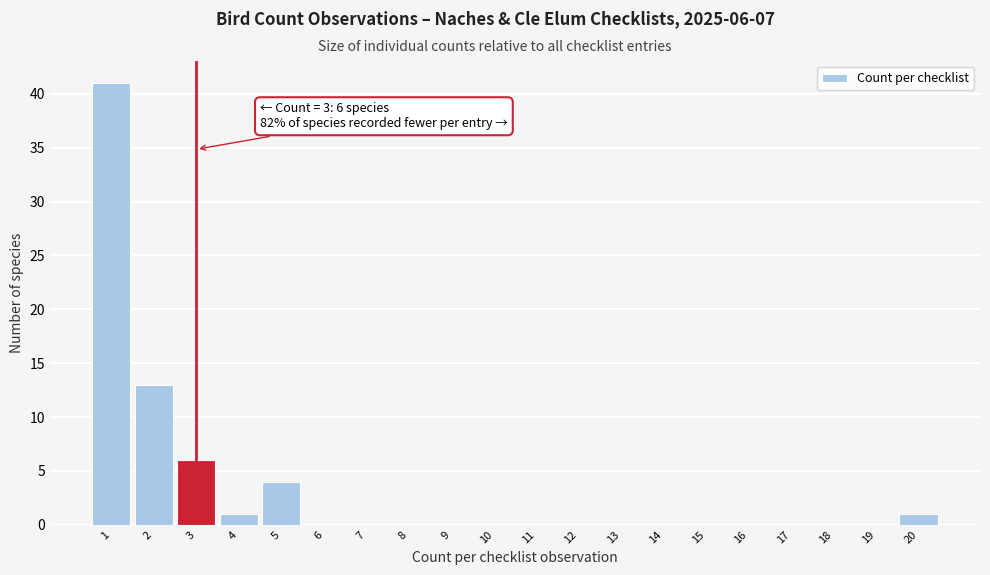

Reading left to right, transcribe all the data shown in this chart.

1=41	2=13	3=6	4=1	5=4	6=0	7=0	8=0	9=0	10=0	11=0	12=0	13=0	14=0	15=0	16=0	17=0	18=0	19=0	20=1